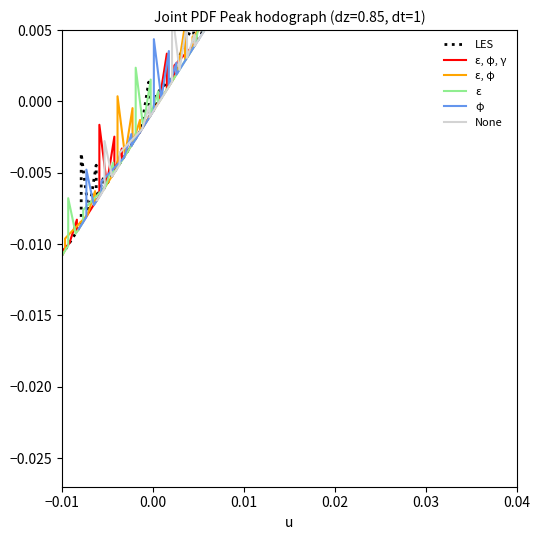

How many data points does each series have?

40